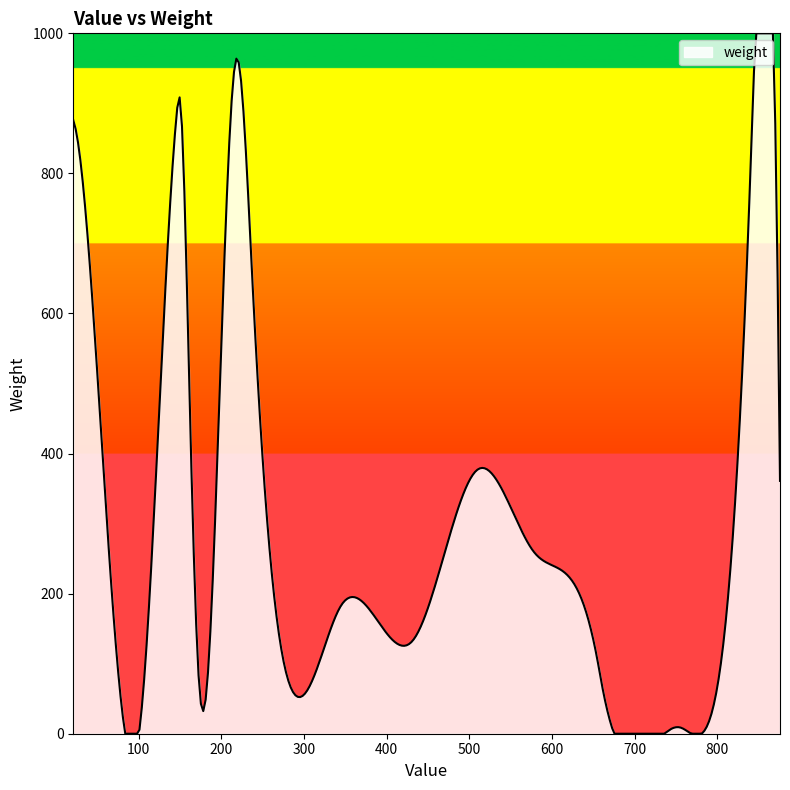

What is the difference between the maximum and minimum values?

1000.0